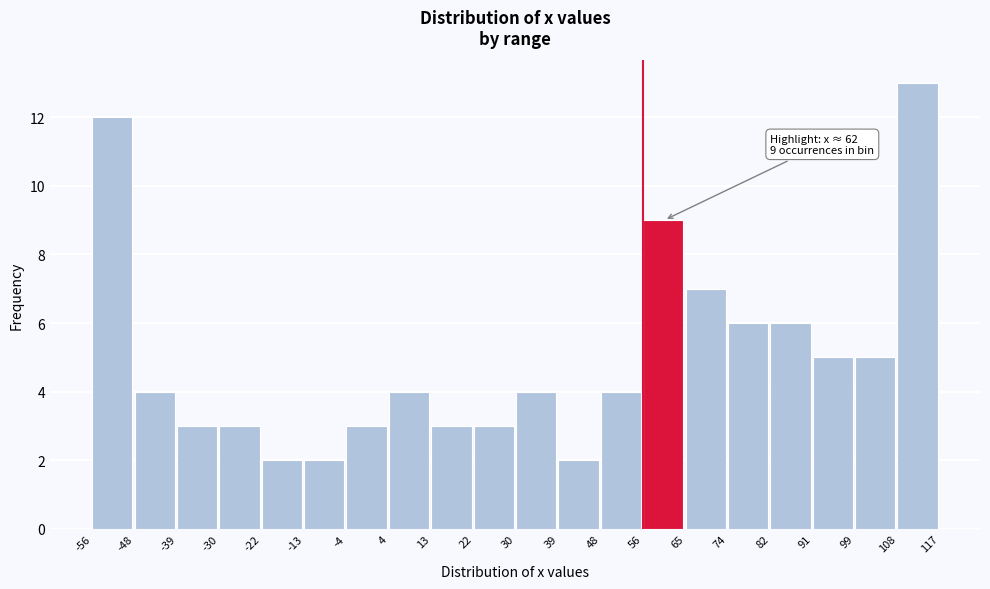

Which range on the x-axis has the tallest bar?

108 to 117